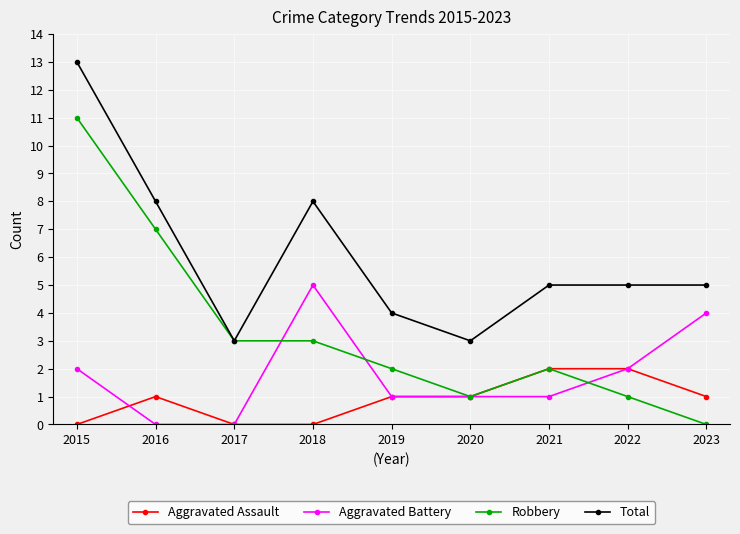

Which series changed the most between 2022 and 2023?

Aggravated Battery